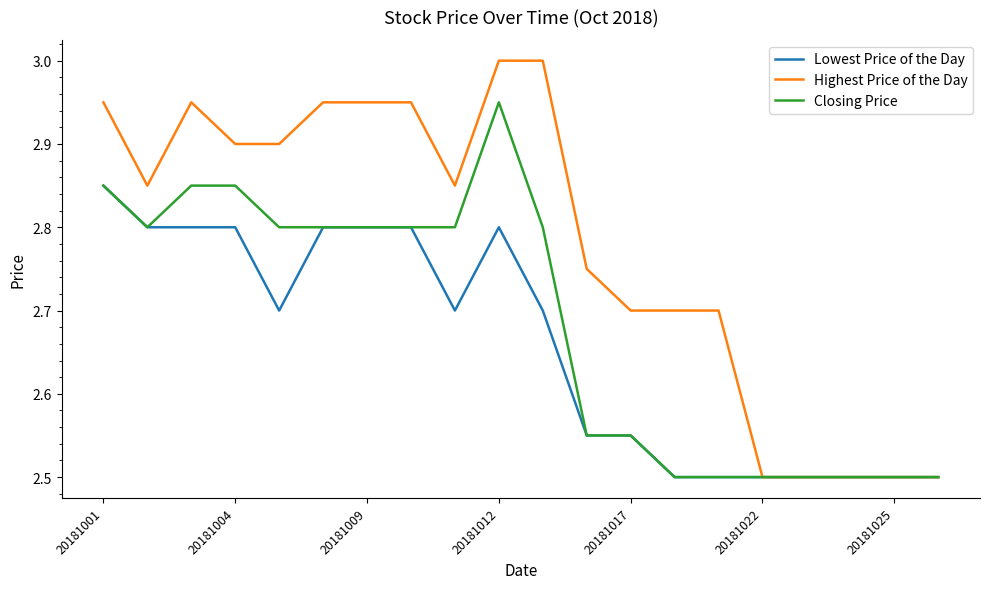

Rank the series by their average value, from lowest to highest.

Lowest Price of the Day, Closing Price, Highest Price of the Day